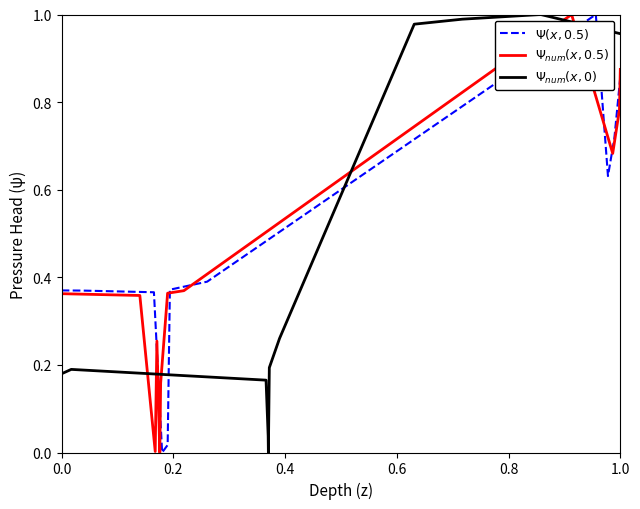

In $\Psi(x, 0.5)$, how many points are lower than both neighbors (excluding endpoints)?

2